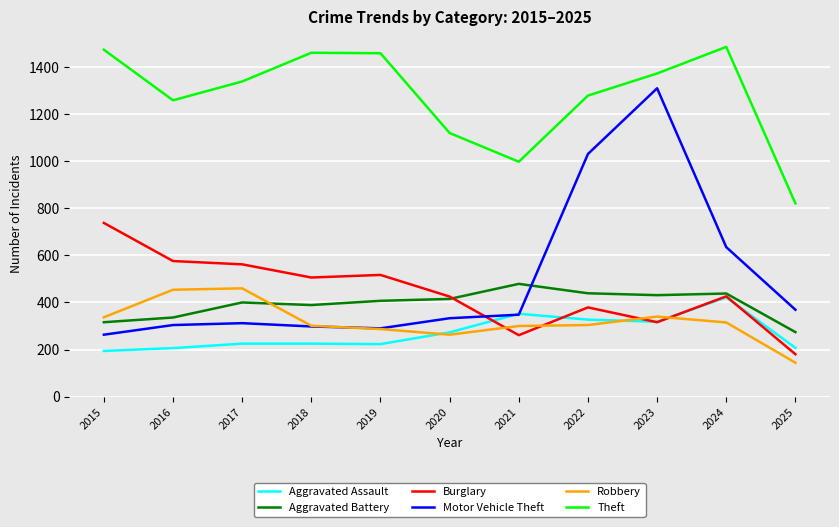

How many interior local valleys does the Theft series have?

2